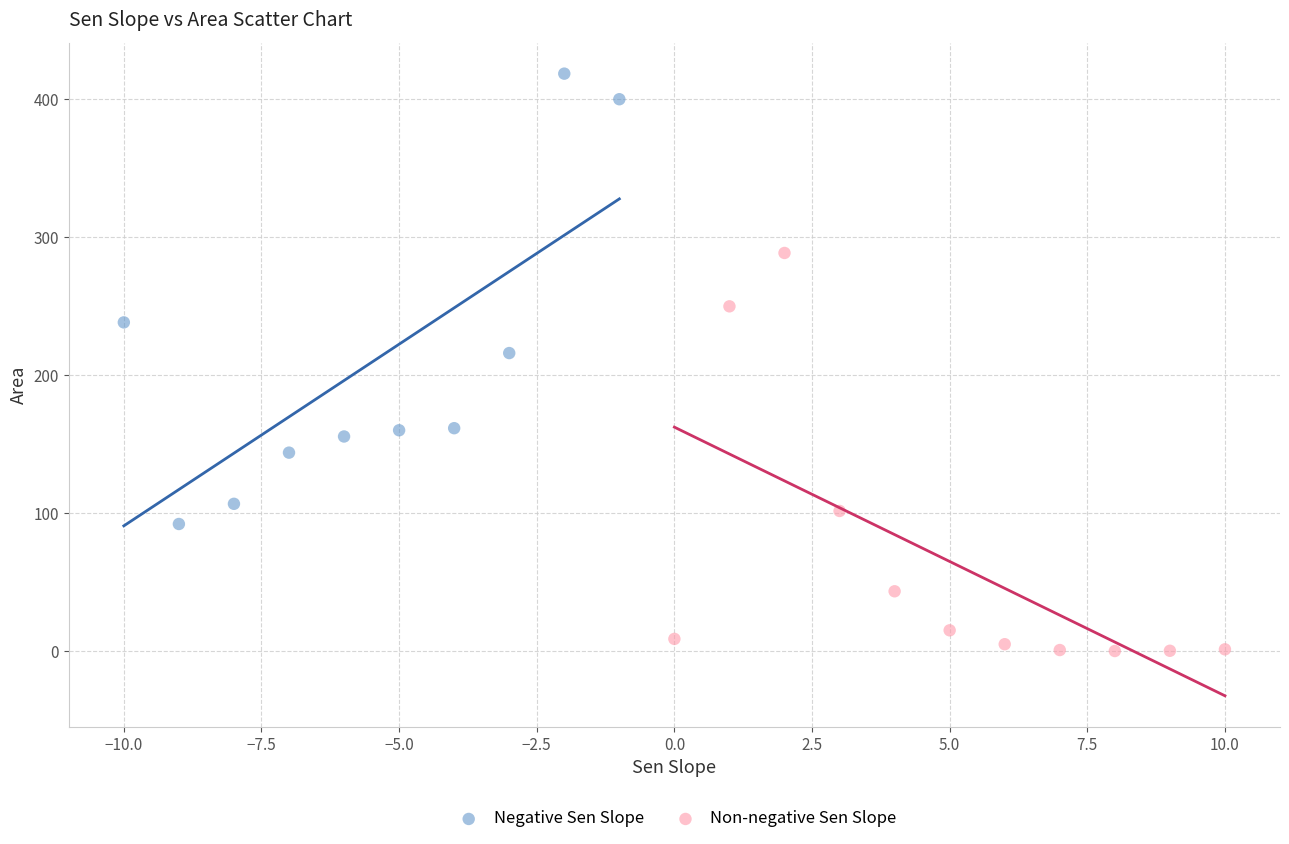

Which series reaches the minimum Y coordinate?

Non-negative Sen Slope